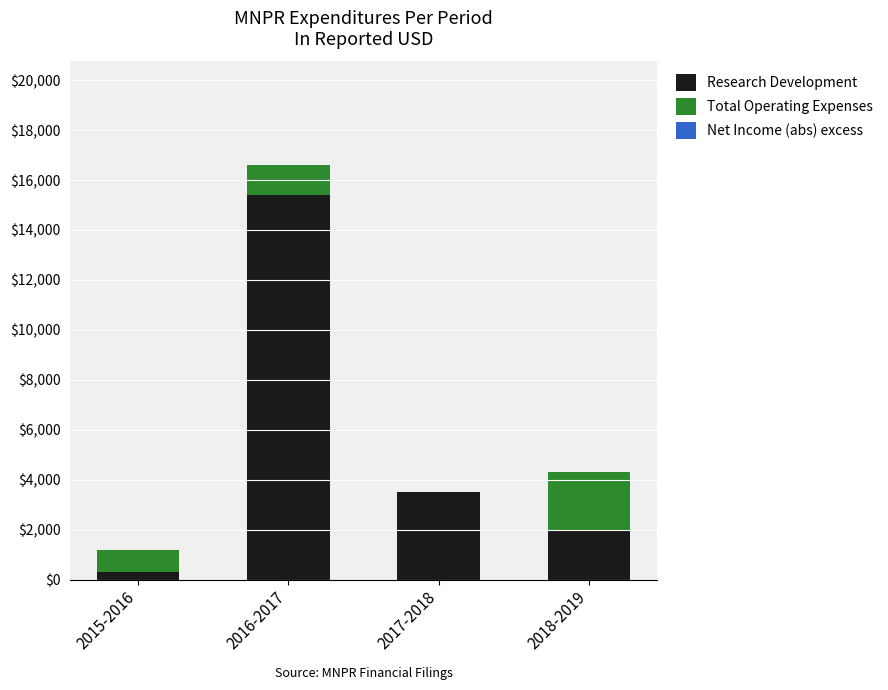

At which label does Research Development first exceed 3500?

2016-2017